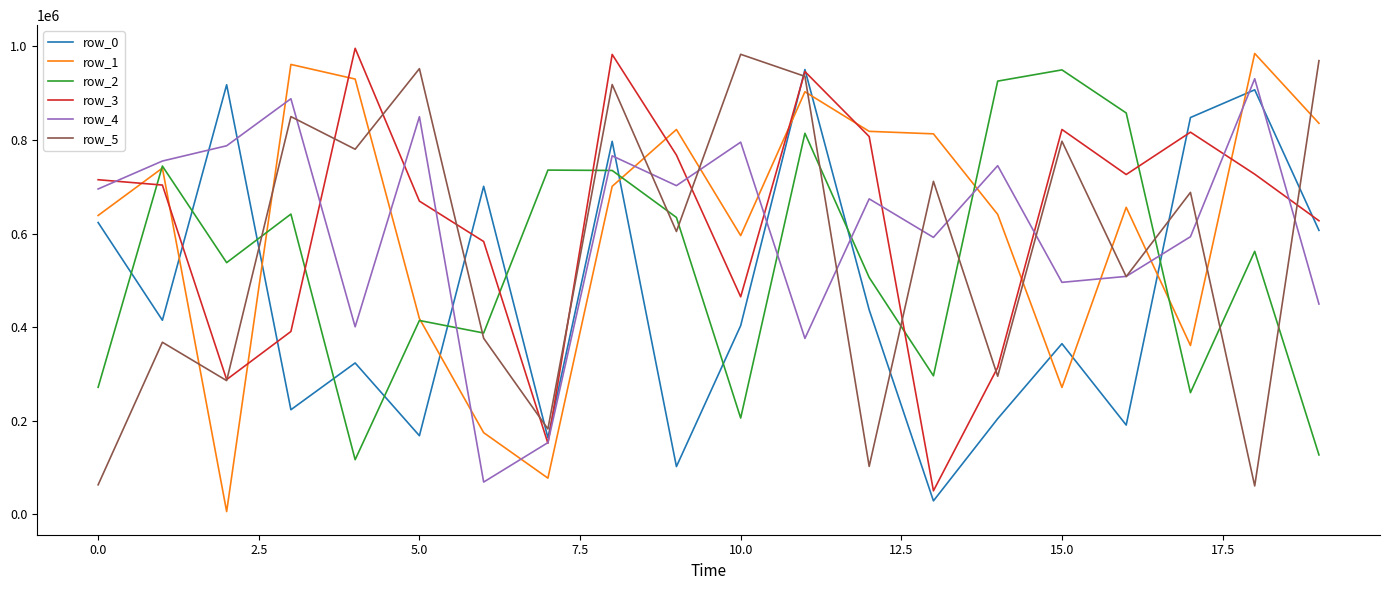

What is the greatest value displayed?

995865